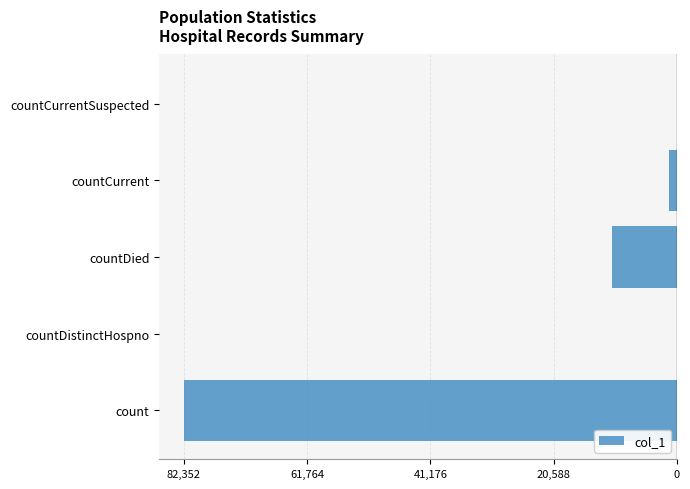

Where is the data nearest to the value -41176?

countDied